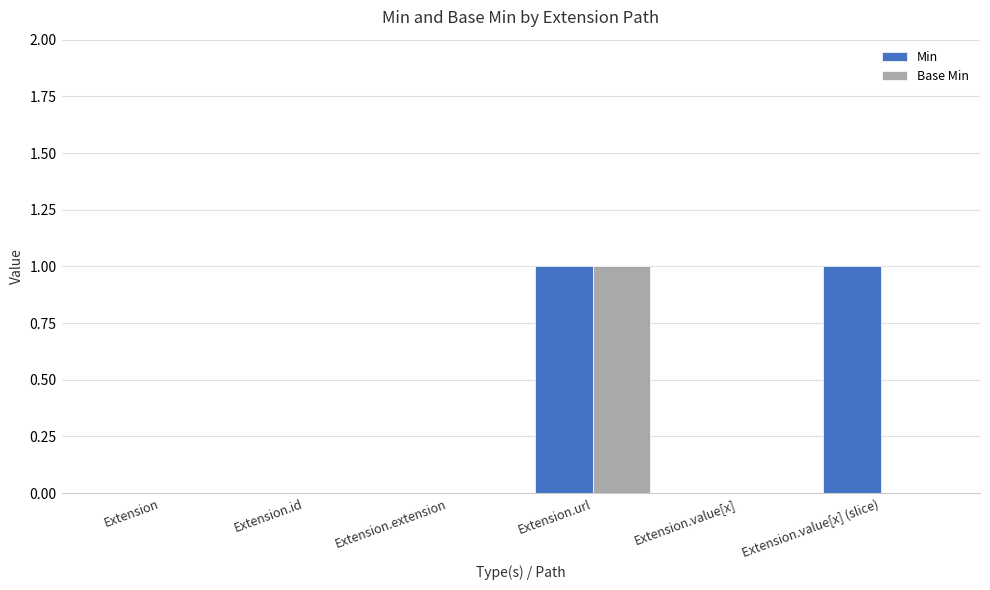

Count the number of categories in the chart.

6